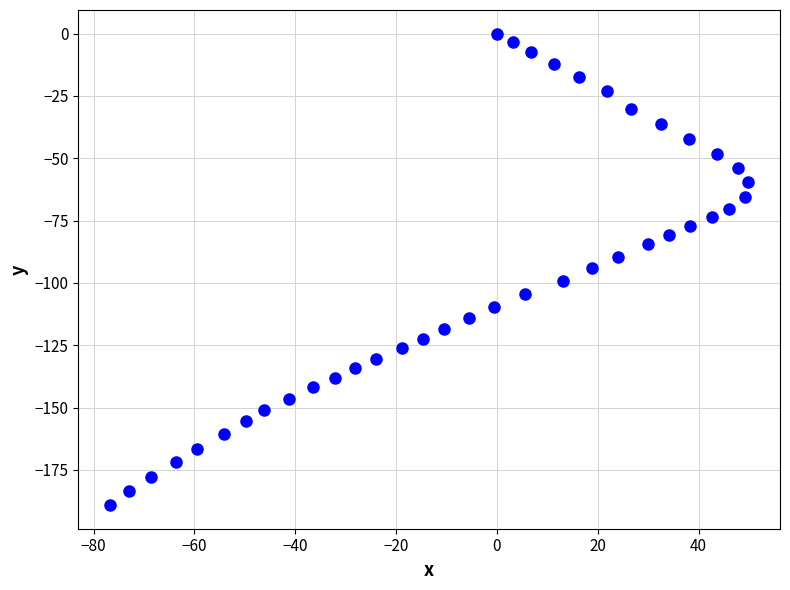

What is the range of X values (max minus min)?

126.5